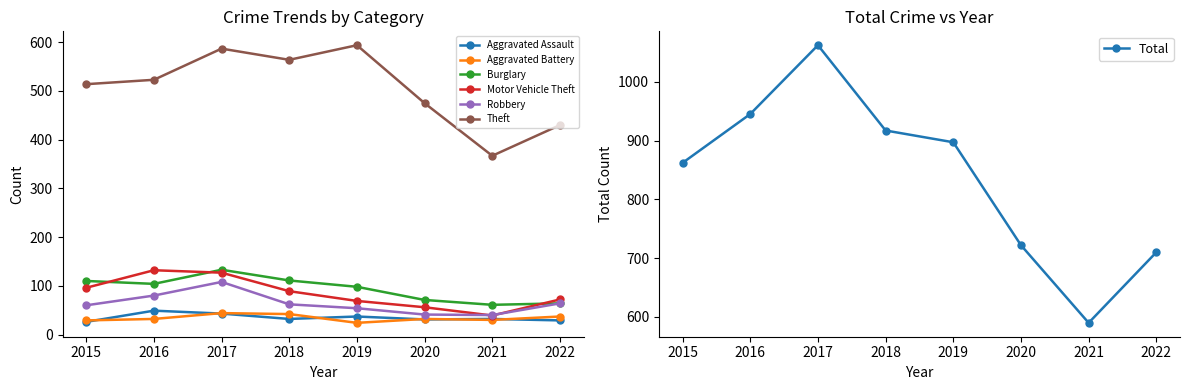

Does the chart display data point markers on the line(s)?

Yes